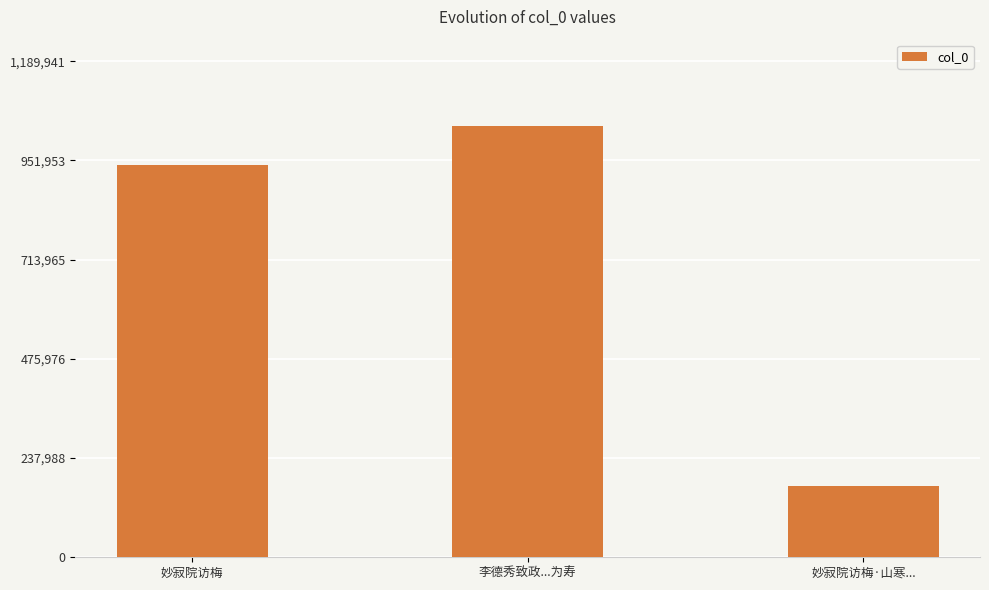

How many data points are less than 940862?

1